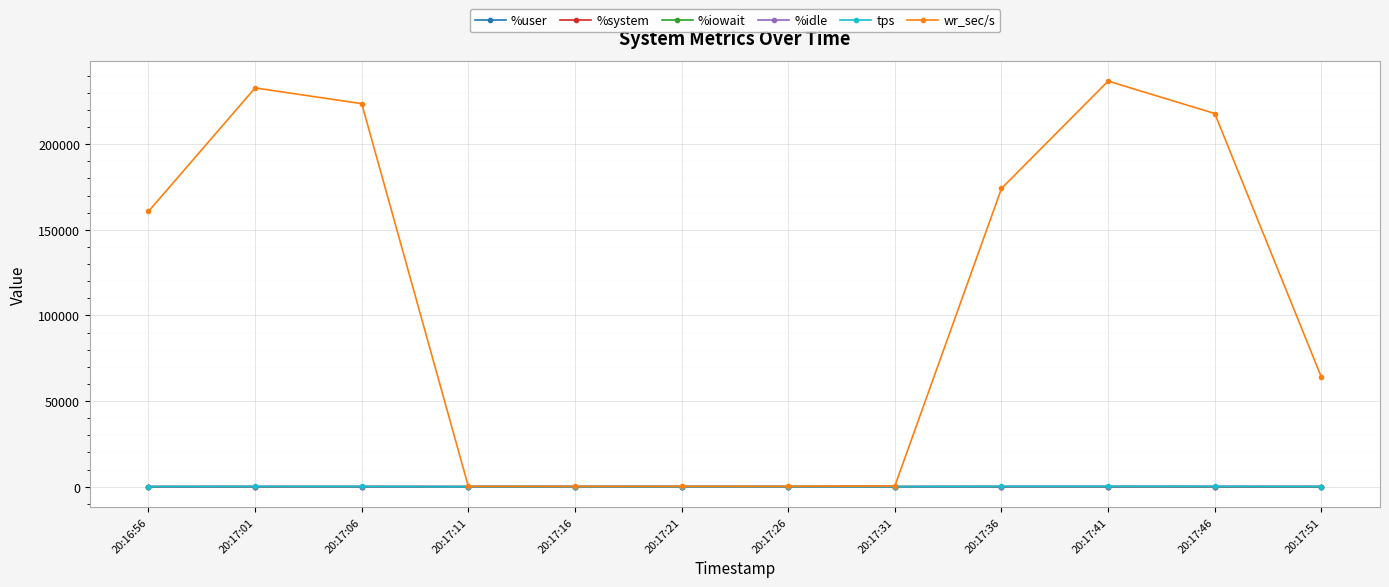

True or false: %user has more than 0 points higher than both neighbors.

True